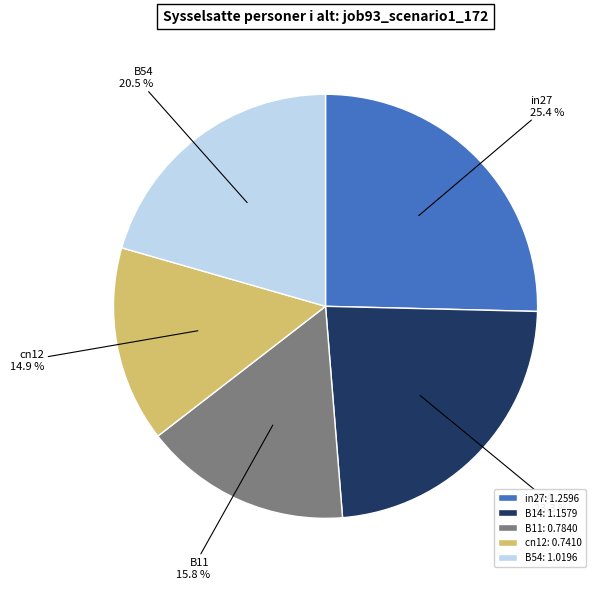

Which category has the biggest portion of the pie?

in27